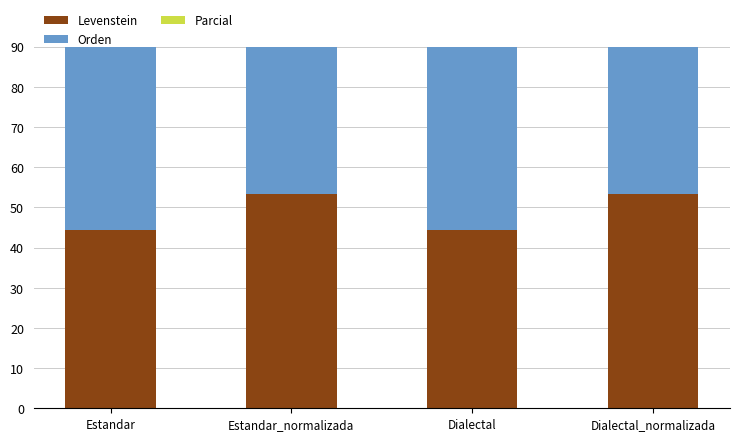

What are all the series names shown in the legend?

Levenstein, Orden, Parcial